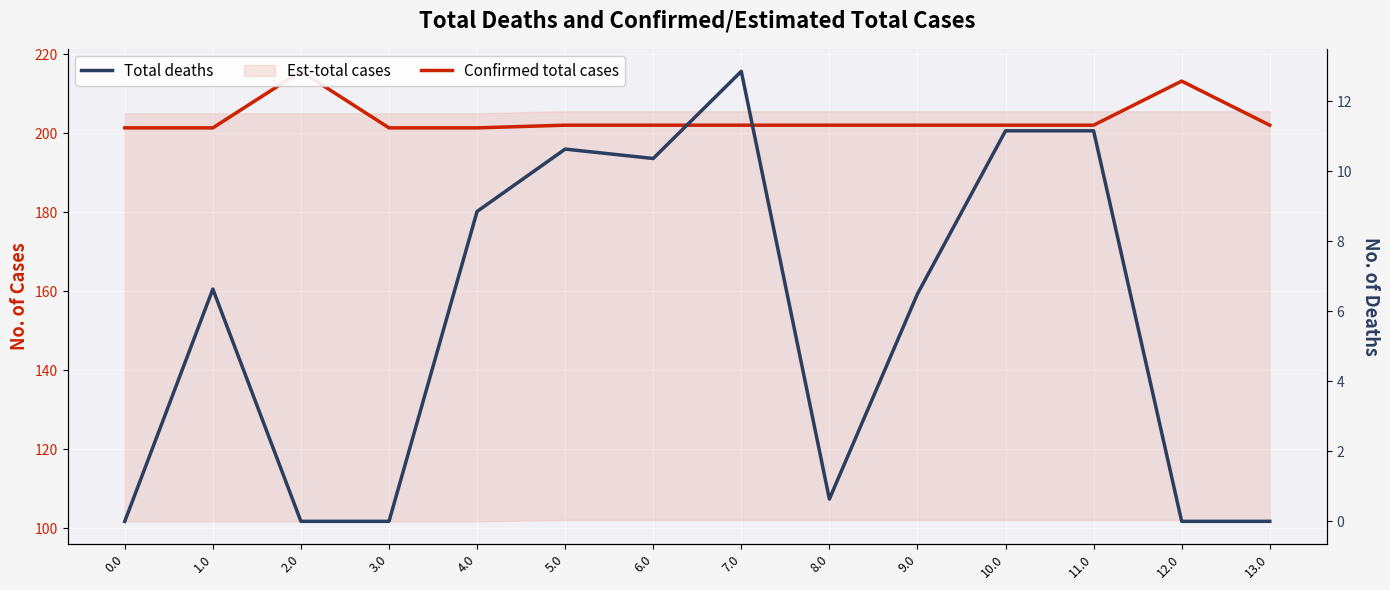

What is the sum of the Total deaths values at 7.0 and 6.0?

23.2